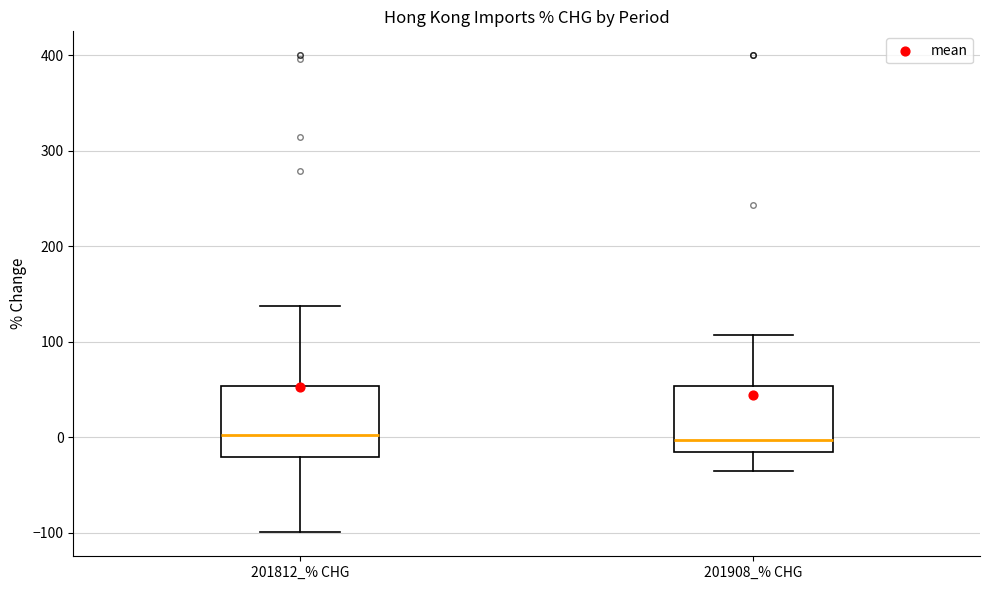

Reading left to right, transcribe this box plot: for each box, give where its median line is, the range the box spans, and where its two whiskers end, as read against the y-axis. The values are not printed on the chart, so give them approximately, as read against the axis.

201812_% CHG: median 0, box -20 to 50, whiskers -100 to 140
201908_% CHG: median 0, box -20 to 50, whiskers -40 to 110